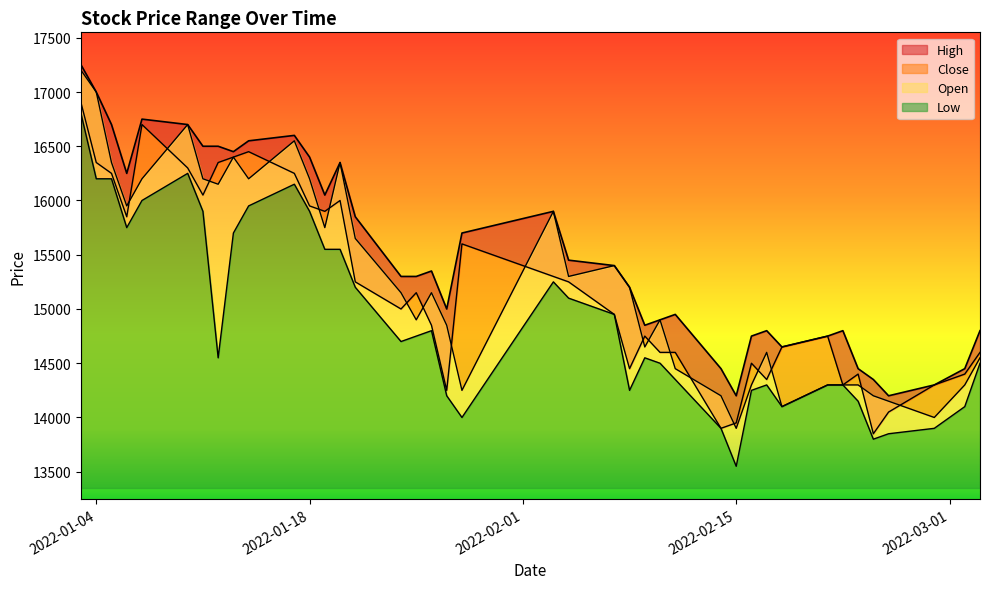

In Close, how many points are higher than both neighbors (excluding endpoints)?

9